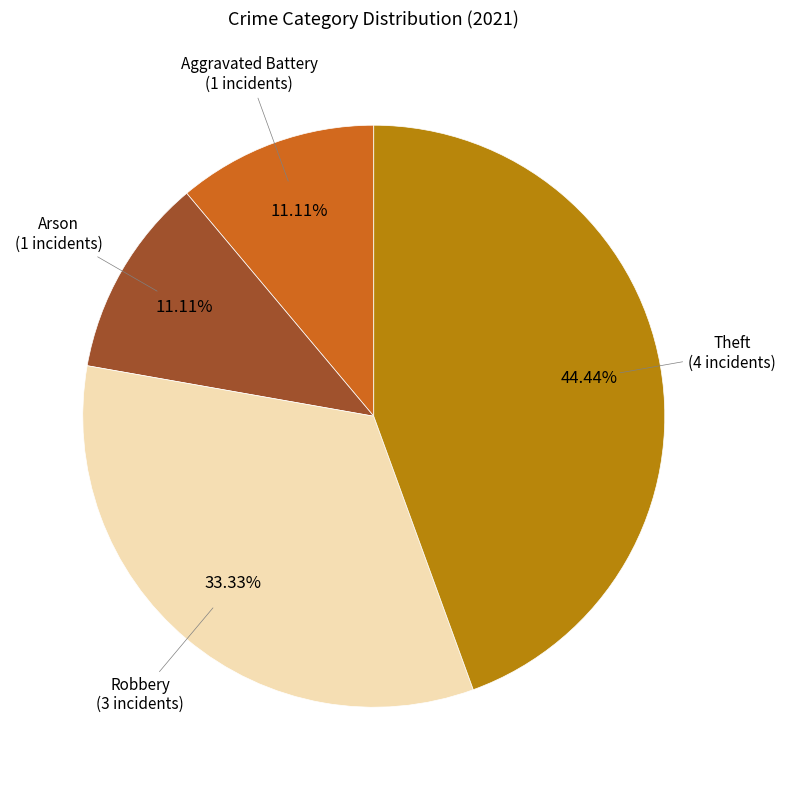

Does any single category account for the majority?

No